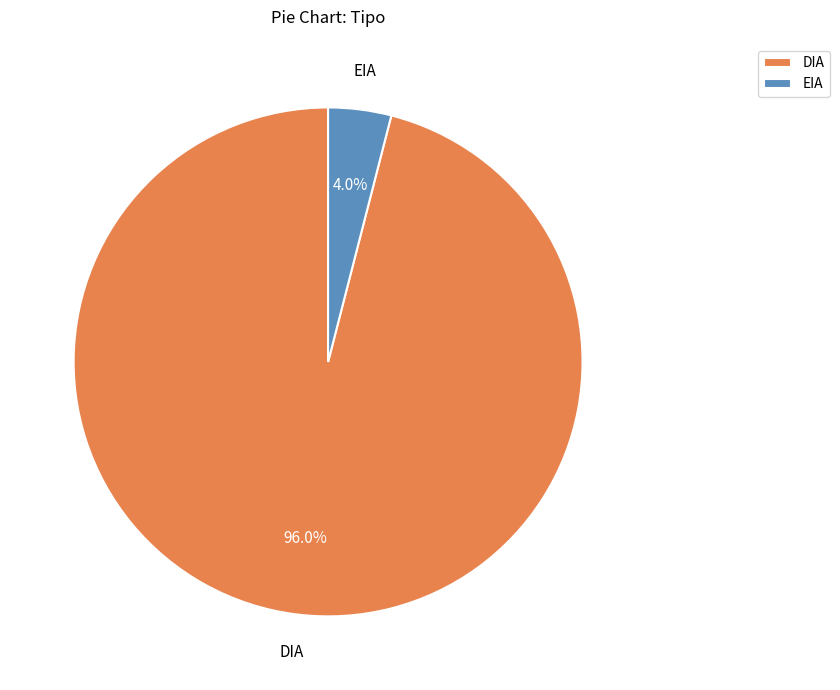

Count the number of slices in the pie.

2